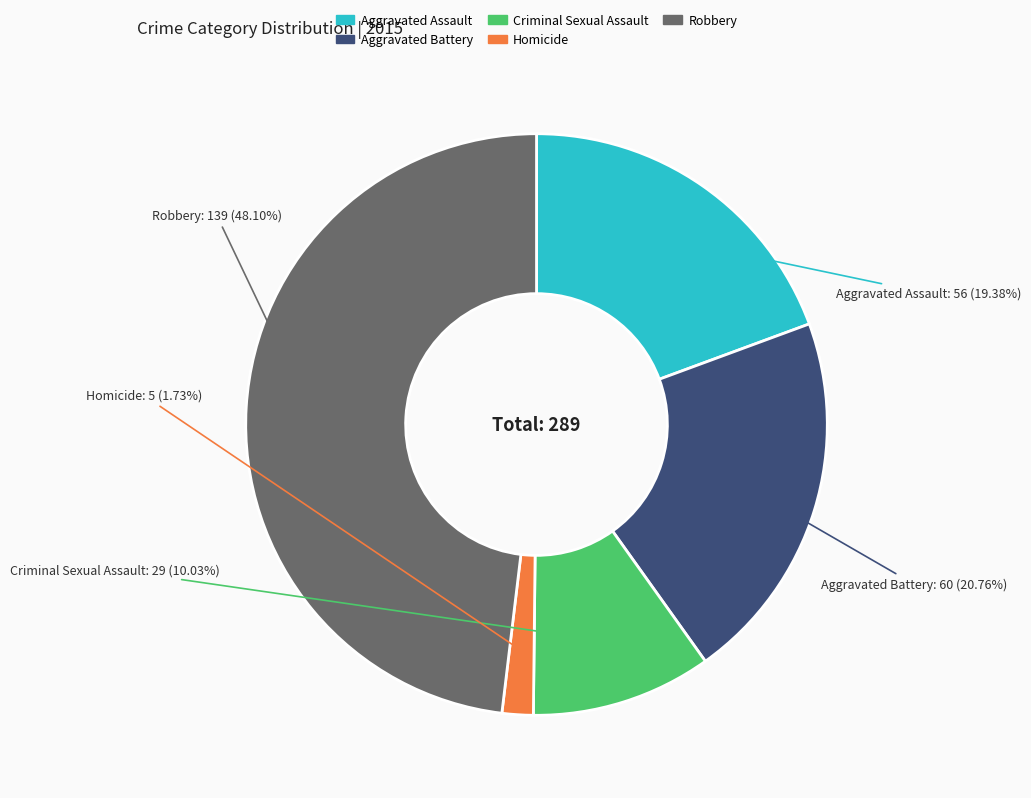

Between Criminal Sexual Assault and Homicide, which is larger?

Criminal Sexual Assault